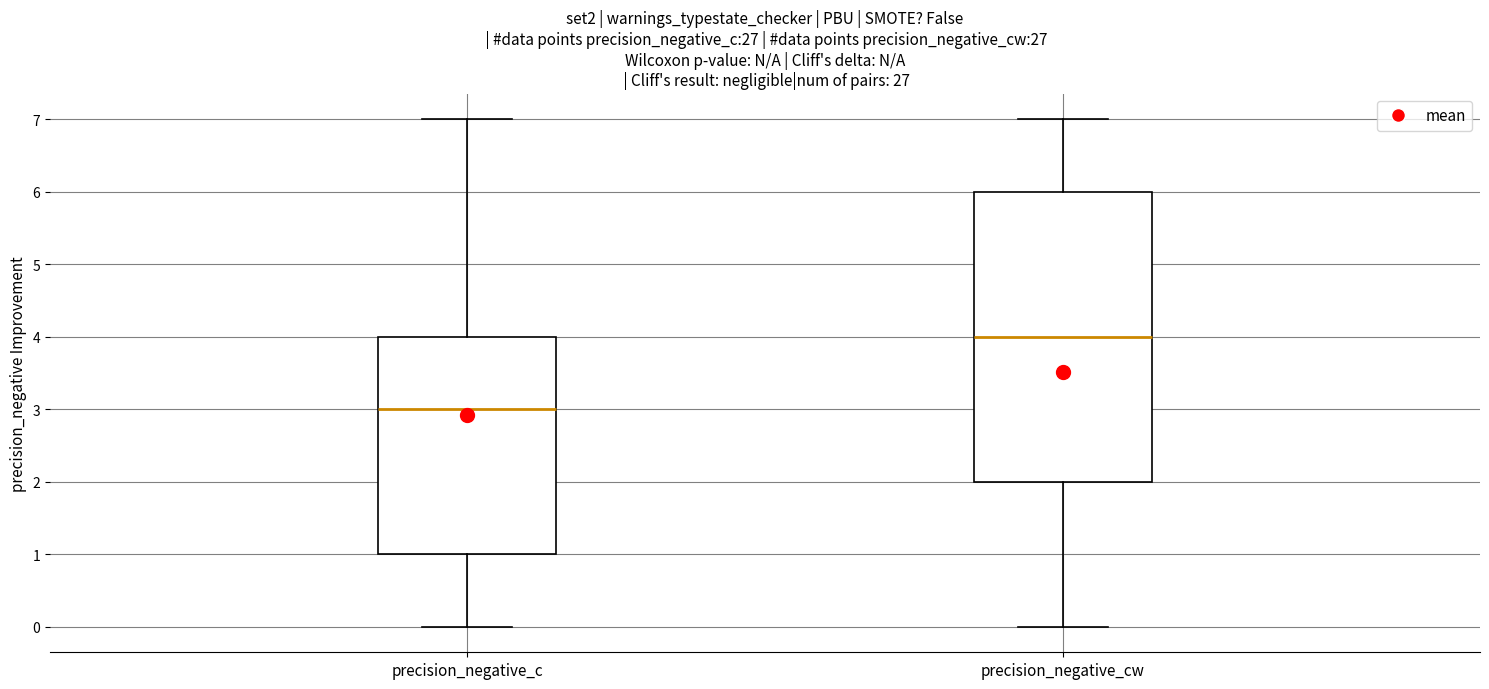

Which box has the highest median line?

precision_negative_cw